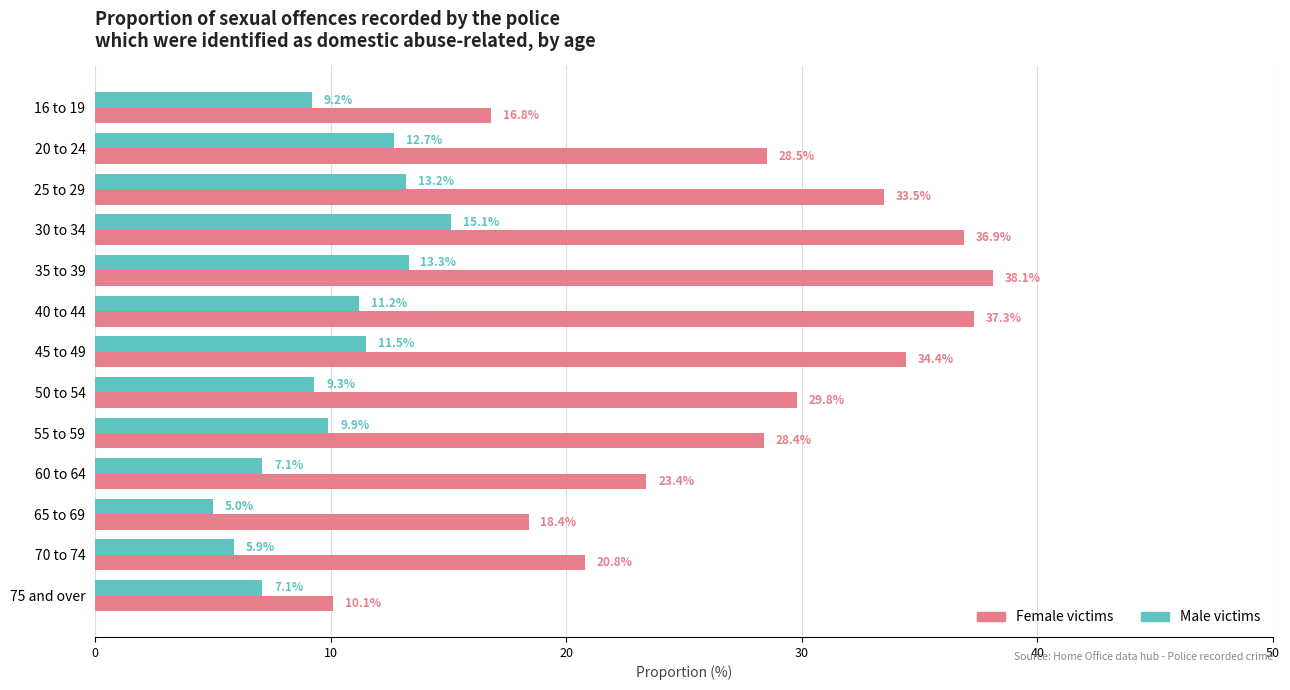

Which series has the widest spread of values?

Female victims